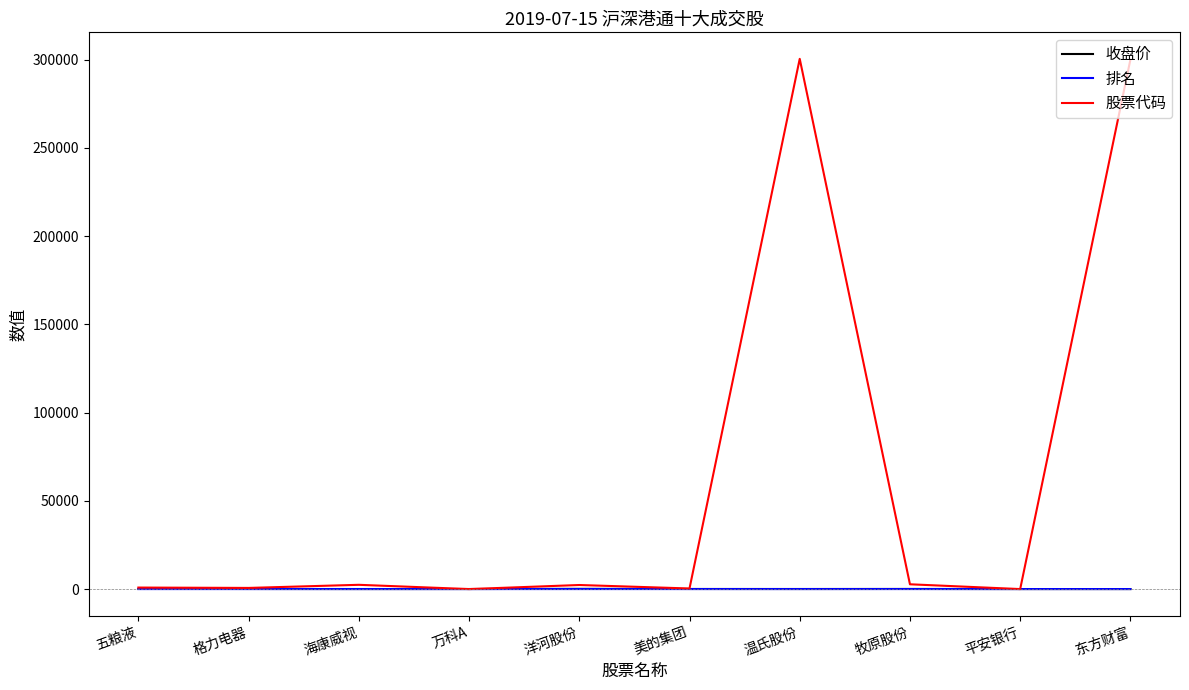

What are all the series names shown in the legend?

收盘价, 排名, 股票代码